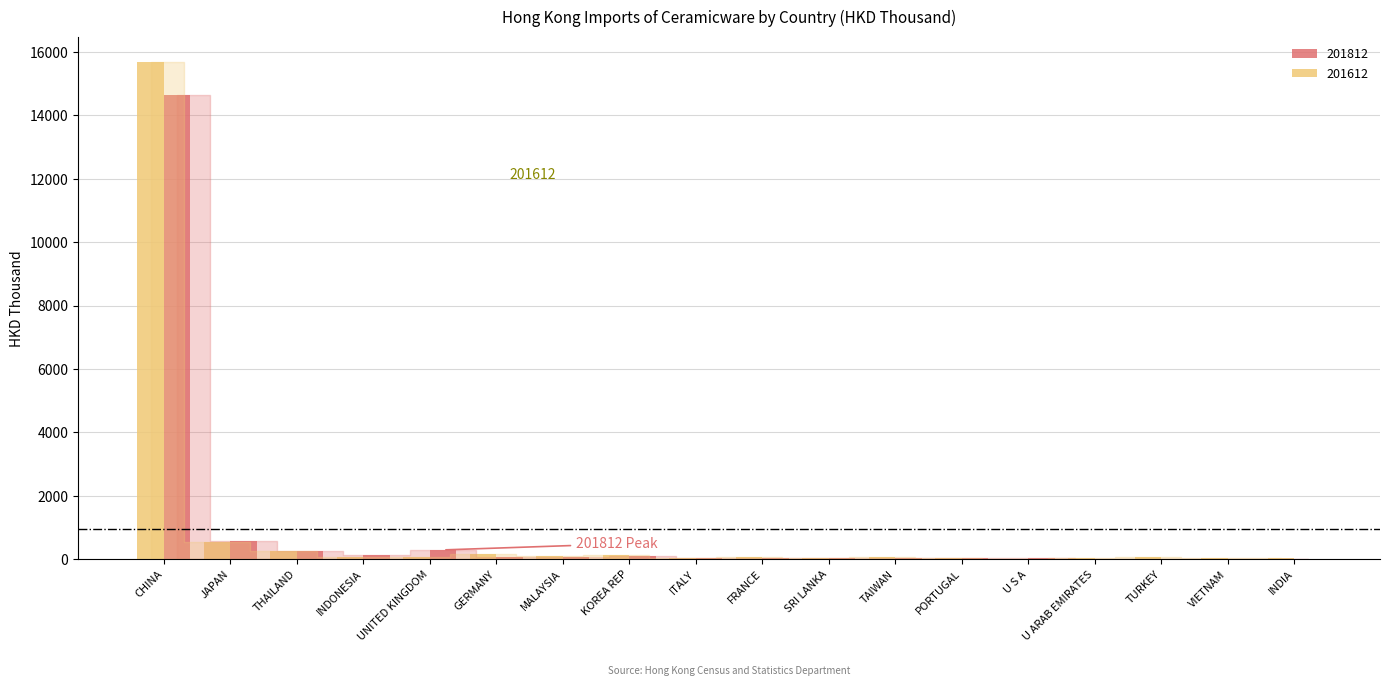

Which series has the largest range (max minus min)?

201612